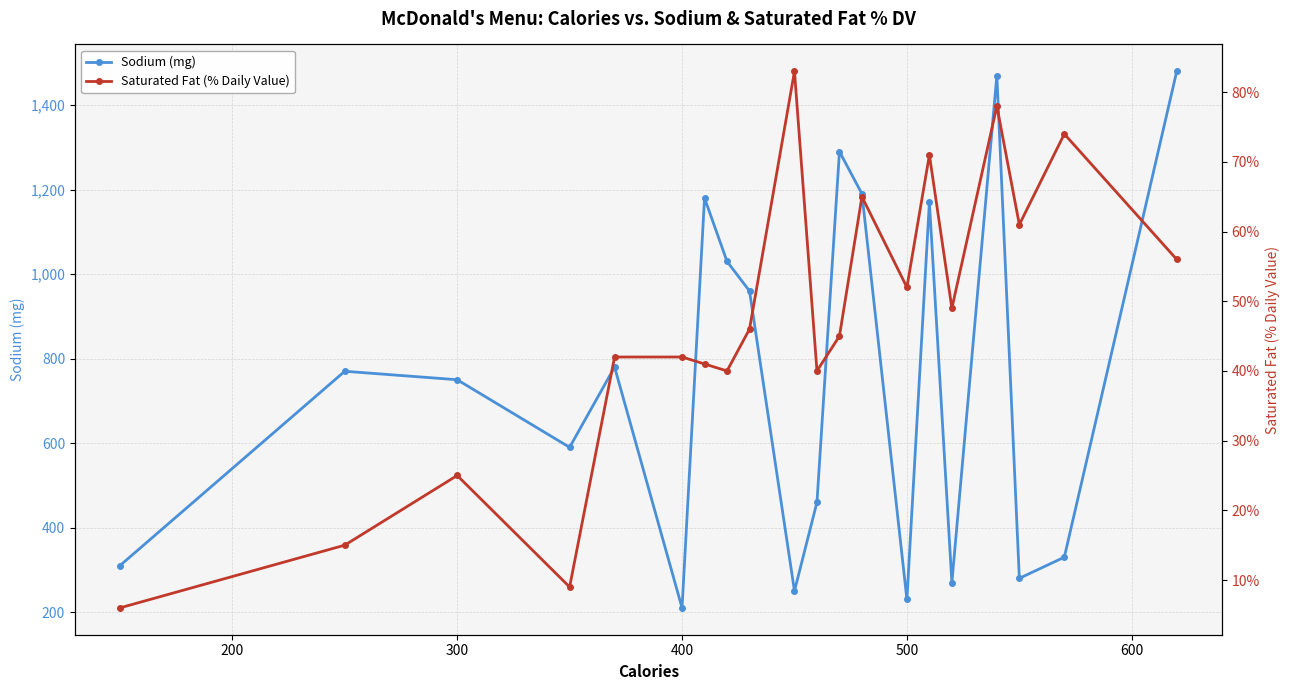

How many interior local valleys does the Saturated Fat (% Daily Value) series have?

6